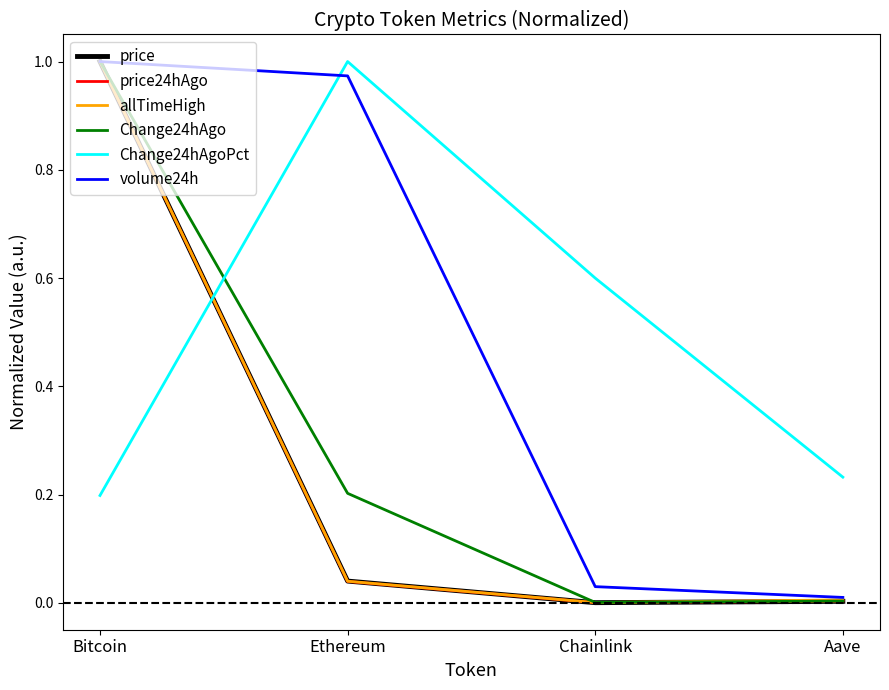

Between Bitcoin and Ethereum, which series saw the biggest shift?

price24hAgo